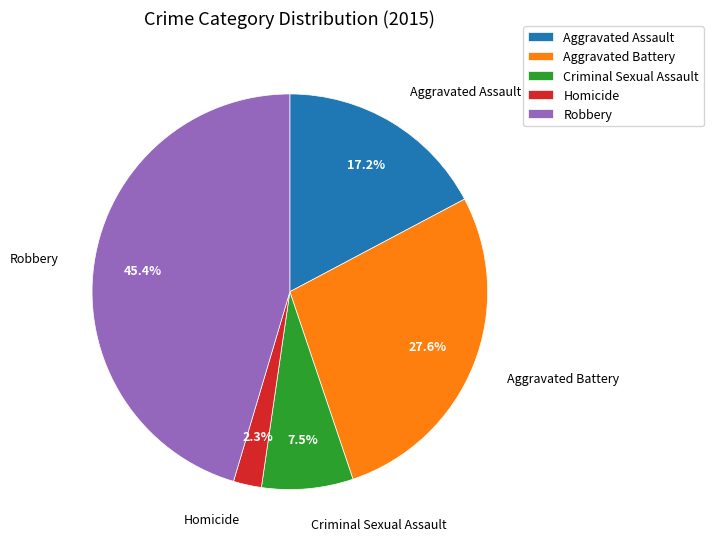

To the nearest percent, what is the average slice percentage?

20%